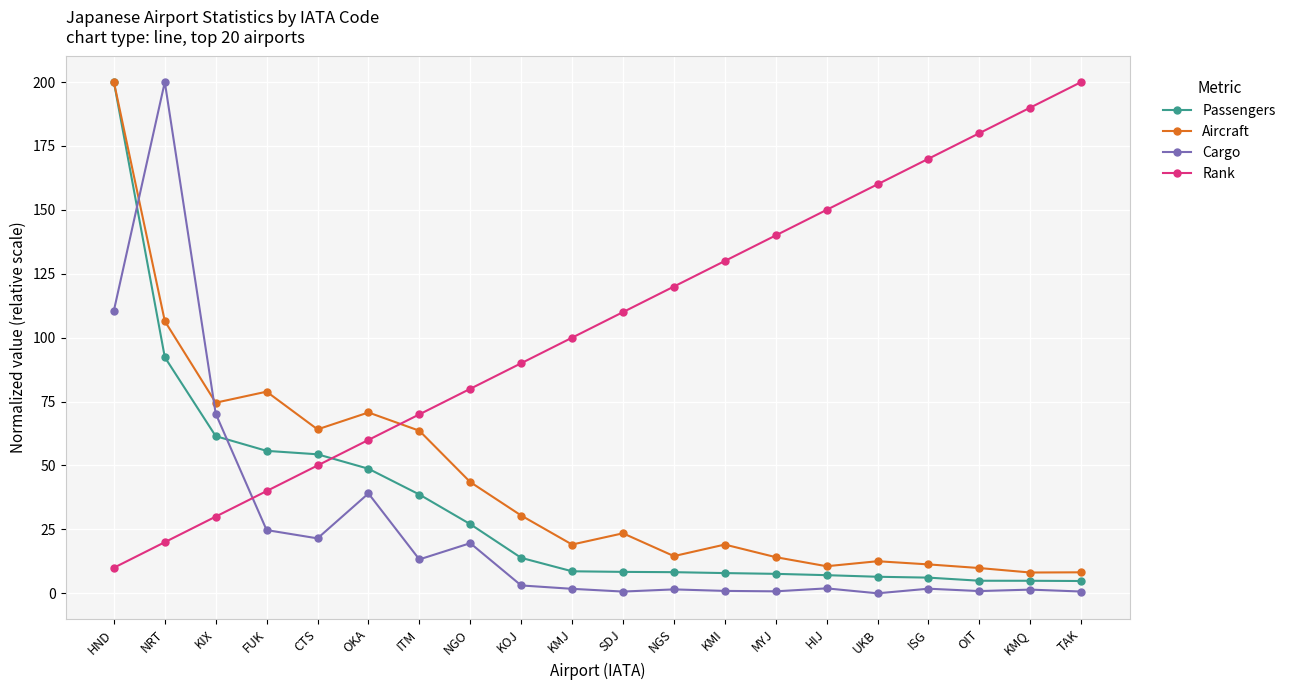

What is the difference between the Cargo values at KMJ and OIT?

0.9